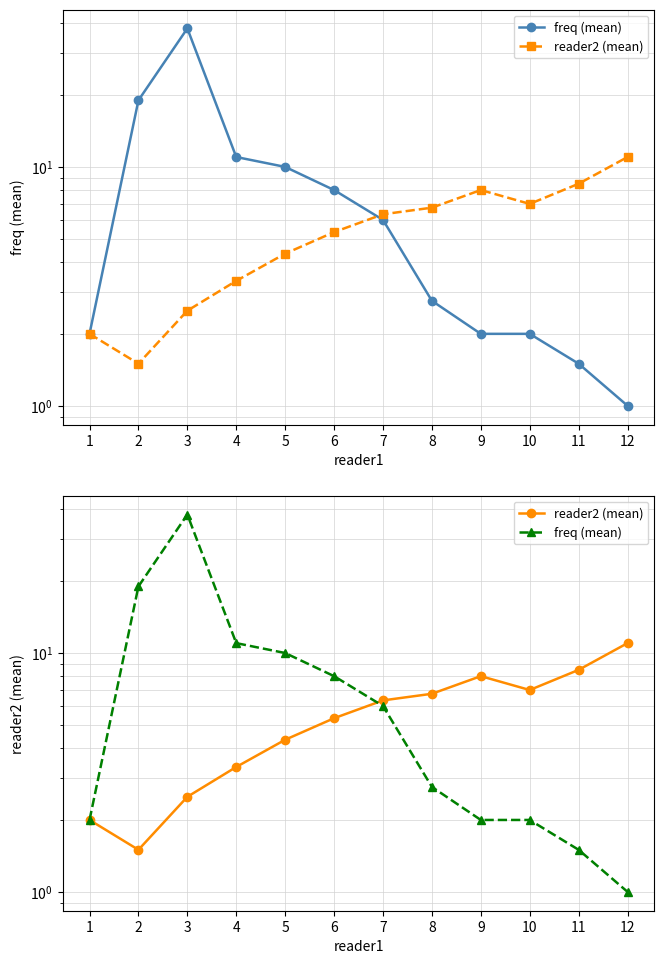

Which category has the lowest value in the freq (mean) series?

12